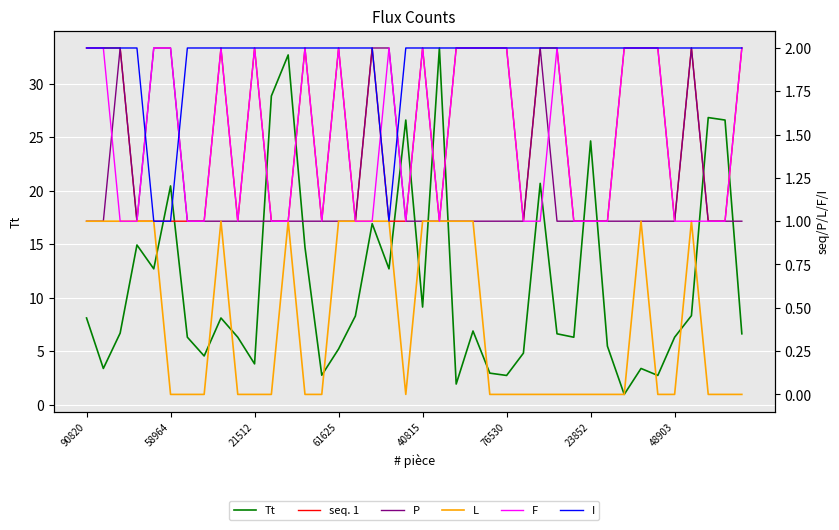

Is it true that Tt equals 26.8 at 37?

True